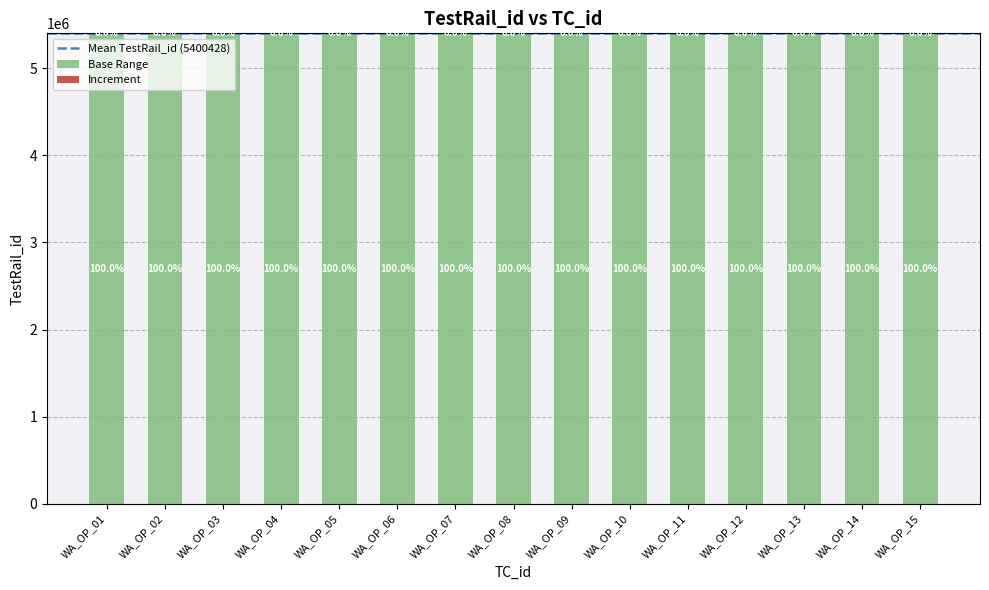

At which category is the sum across all series the highest?

WA_OP_15